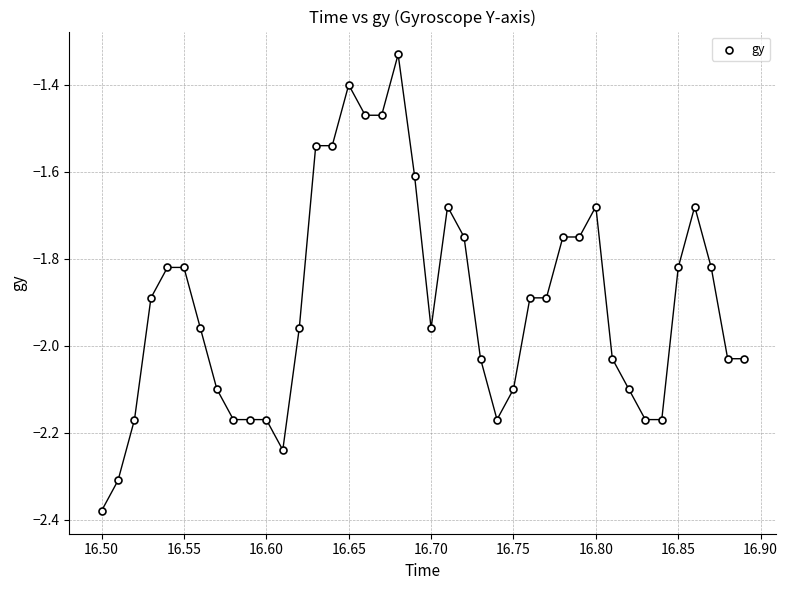

What is the range of X values (max minus min)?

0.4